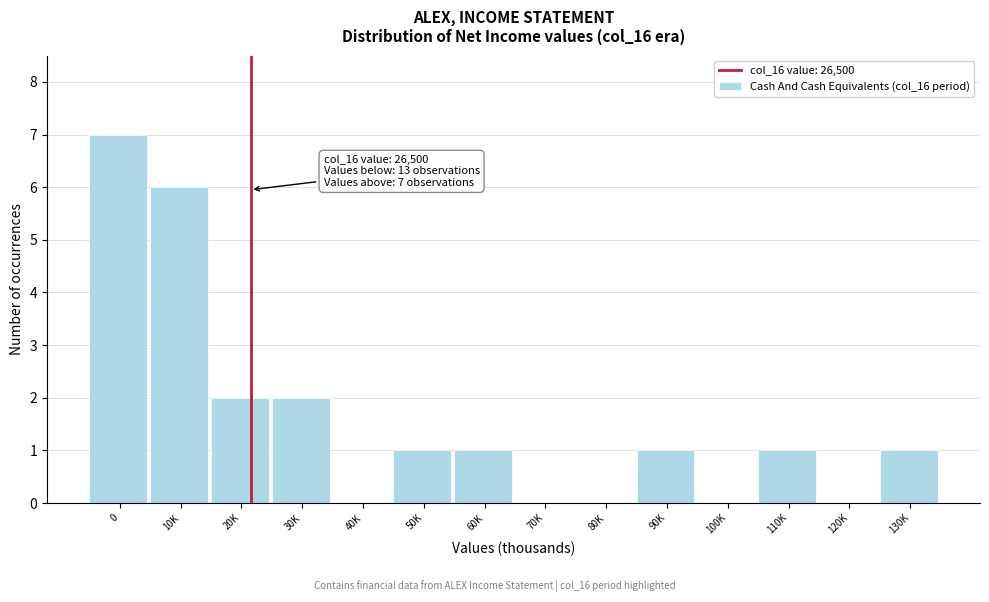

Reading left to right, transcribe all the data shown in this chart.

0=7	10K=6	20K=2	30K=2	40K=0	50K=1	60K=1	70K=0	80K=0	90K=1	100K=0	110K=1	120K=0	130K=1